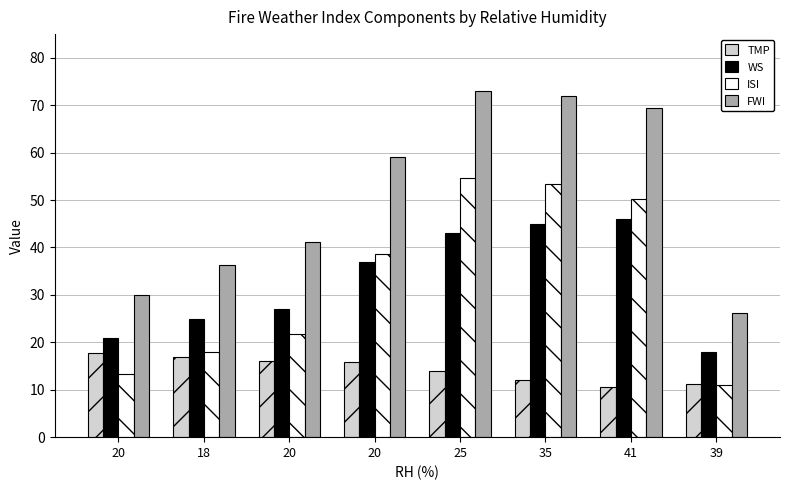

At which category is the sum across all series the highest?

25